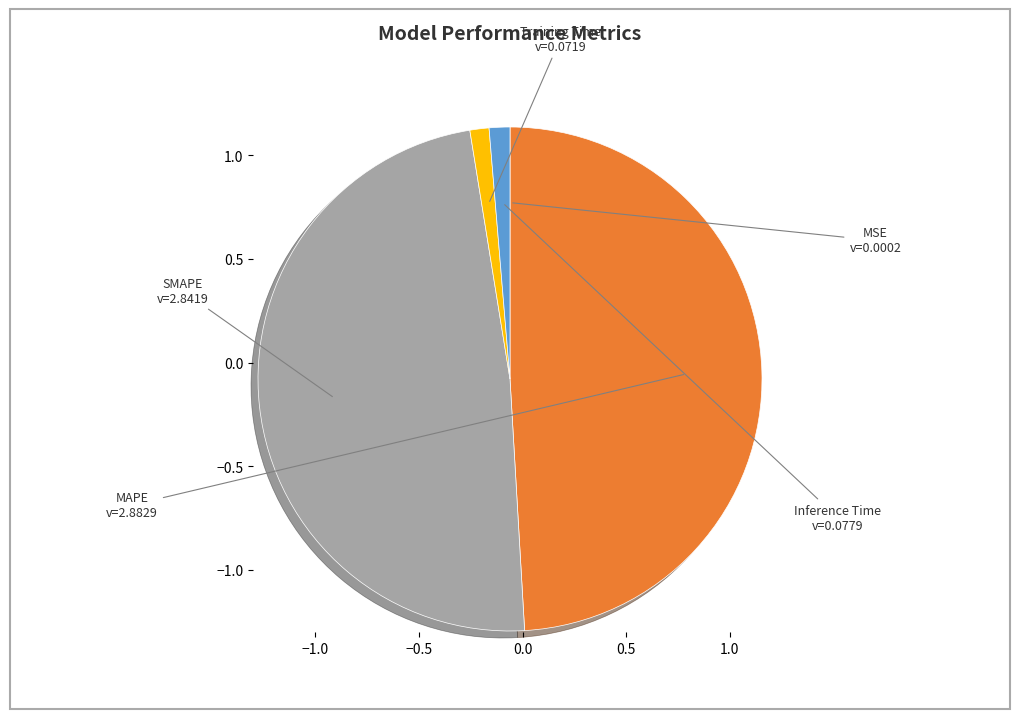

Which slice is the largest?

MAPE